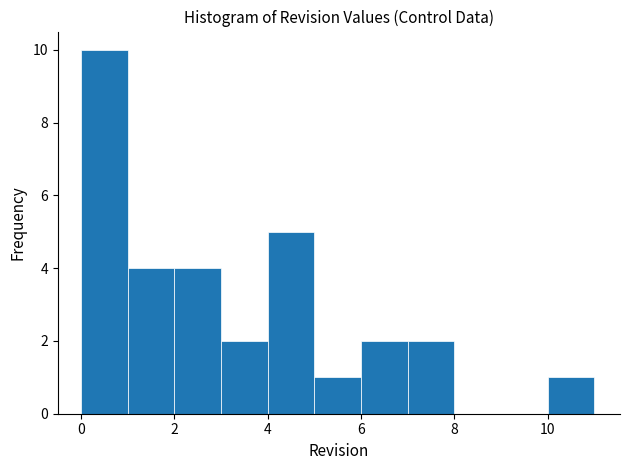

What is the height of the bar covering 3 to 4 on the x-axis? The values are not printed on the chart, so give them approximately, as read against the axis.

2